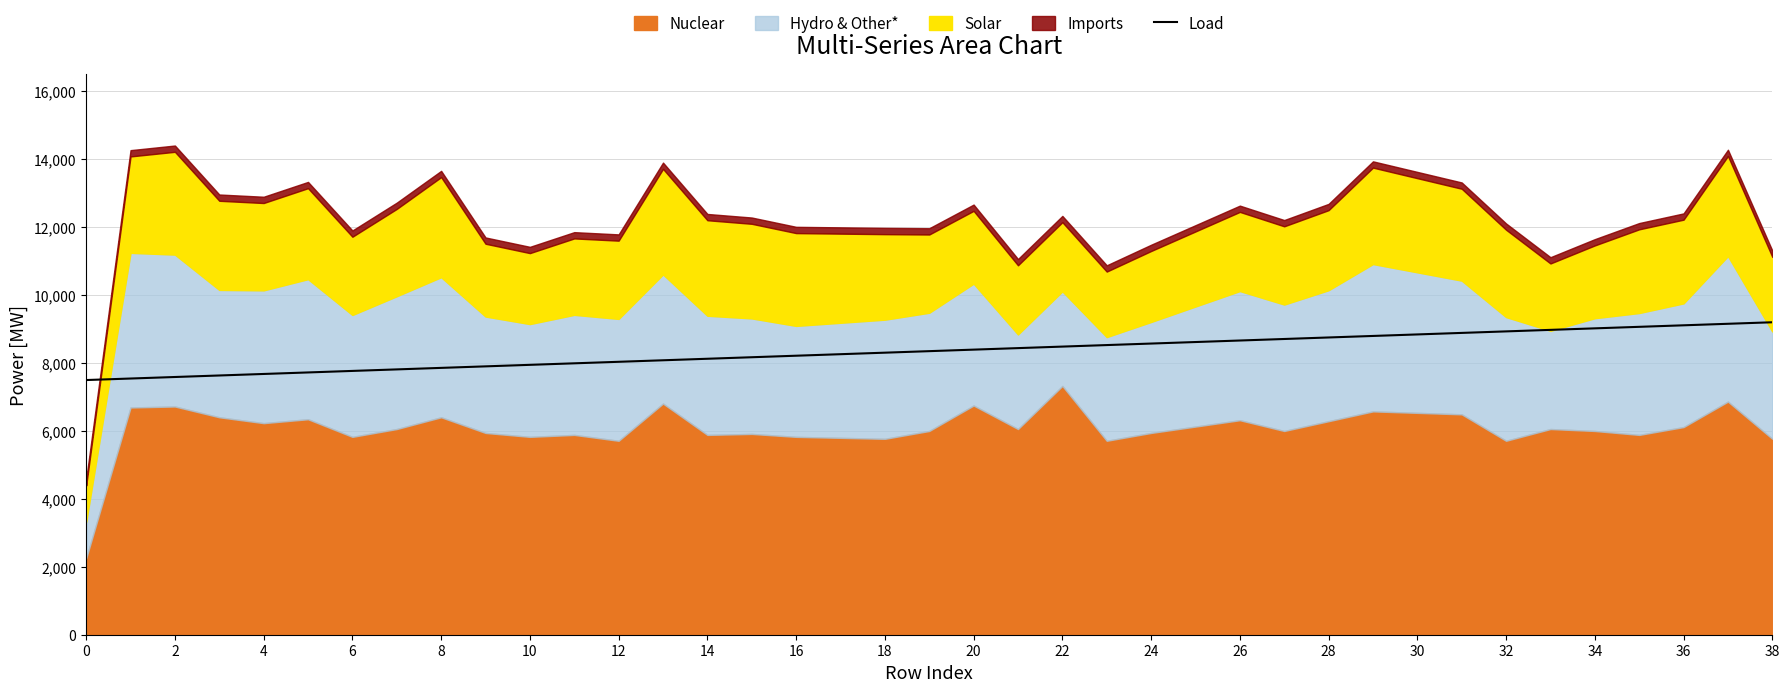

How many lines are shown in the chart?

1